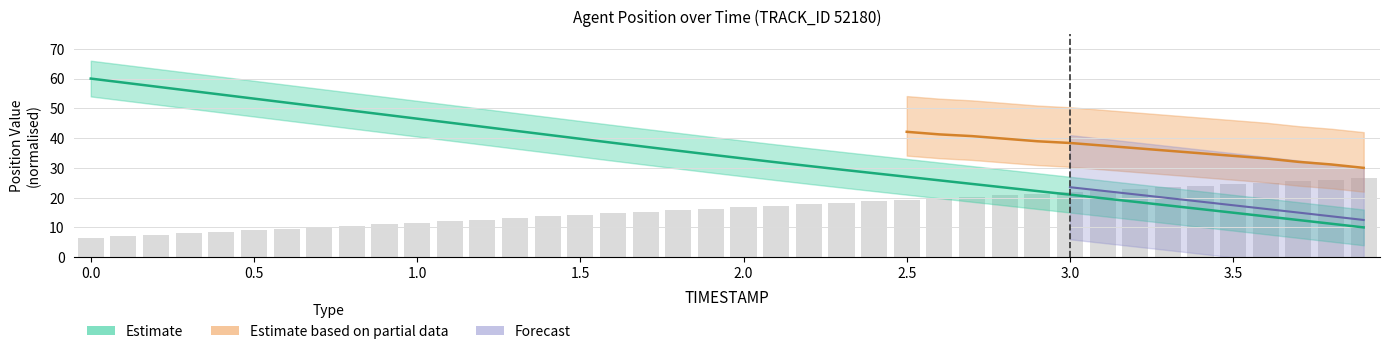

How many groups of bars are there?

40